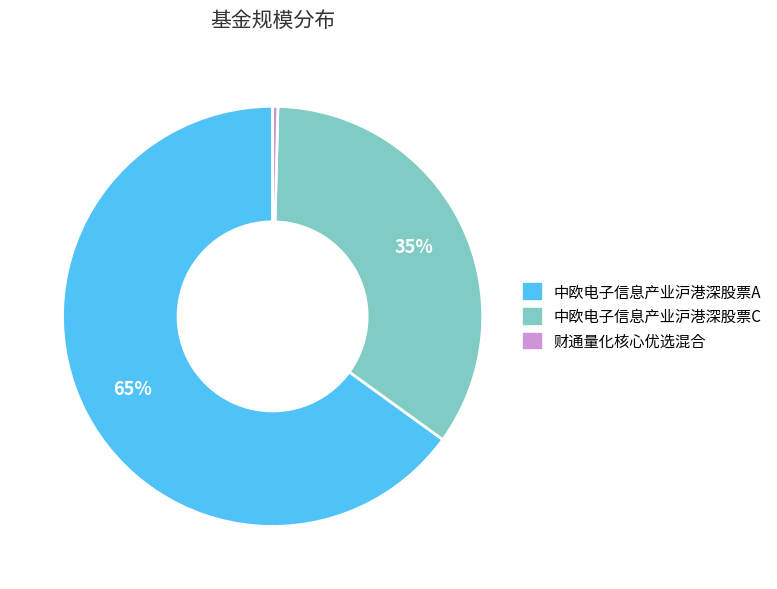

Which has a higher value, 财通量化核心优选混合 or 中欧电子信息产业沪港深股票A?

中欧电子信息产业沪港深股票A